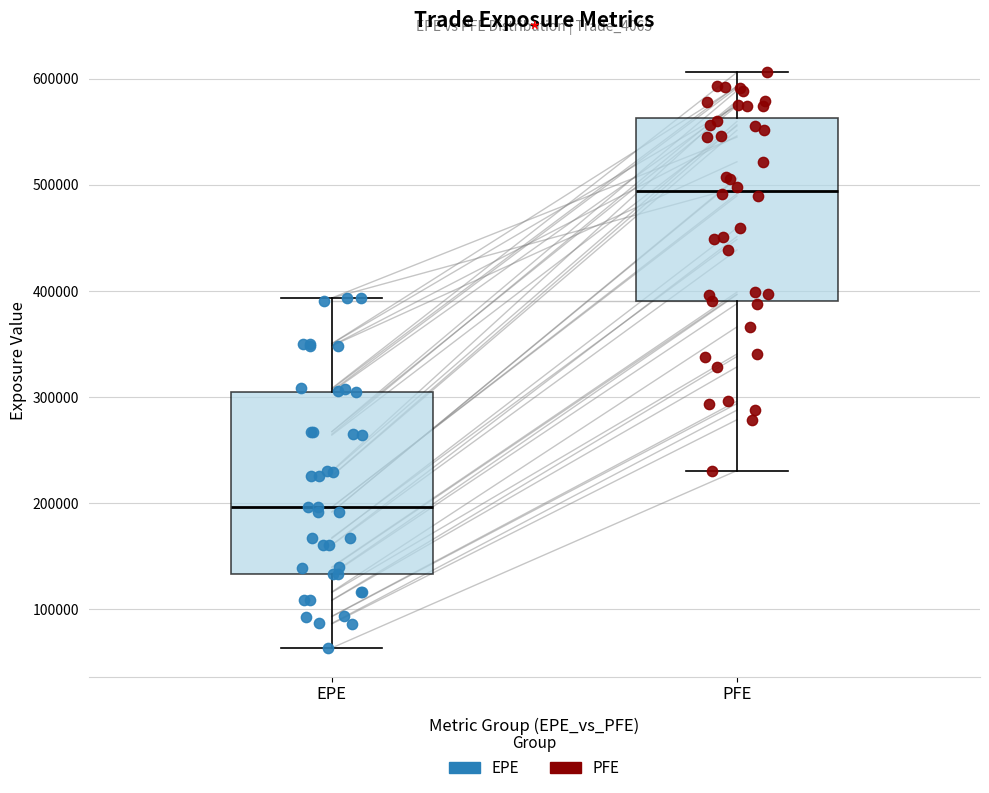

Reading left to right, transcribe this box plot: for each box, give where its median line is, the range the box spans, and where its two whiskers end, as read against the y-axis. The values are not printed on the chart, so give them approximately, as read against the axis.

EPE: median 200000, box 130000 to 310000, whiskers 60000 to 390000
PFE: median 490000, box 390000 to 560000, whiskers 230000 to 610000